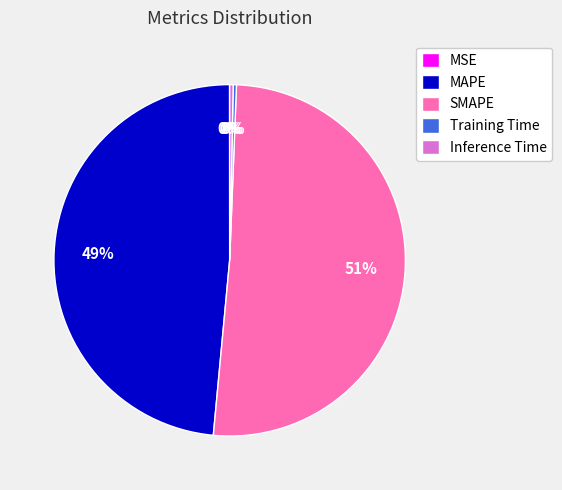

Which slice is the largest?

SMAPE